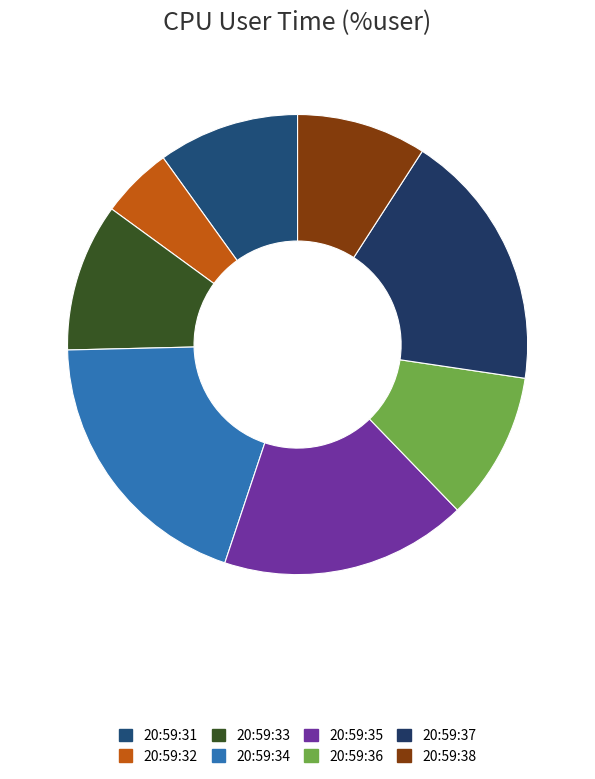

To the nearest percent, what percentage of the pie is 20:59:37?

18%